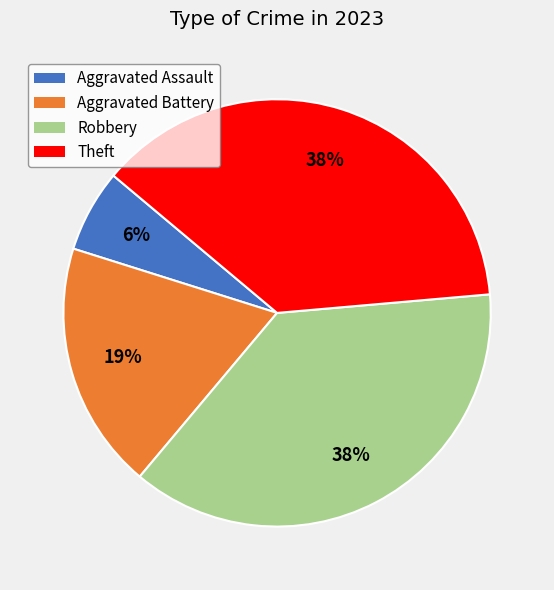

To the nearest percent, what portion does Aggravated Battery represent?

19%